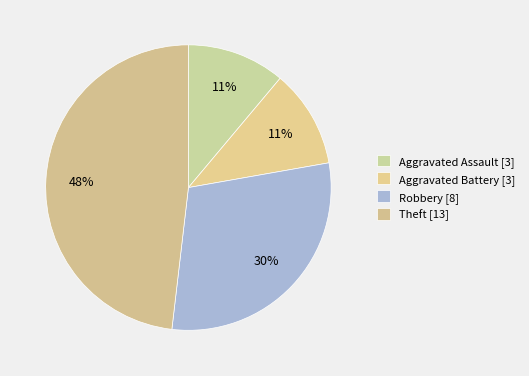

Count the number of slices in the pie.

4